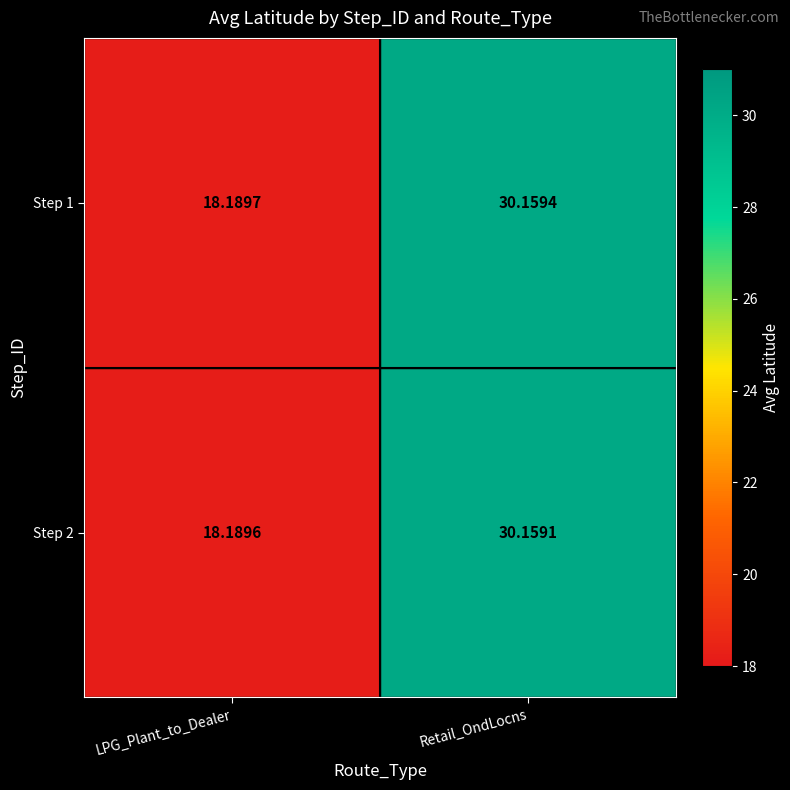

At which label is Step 2 closest to 24?

LPG_Plant_to_Dealer